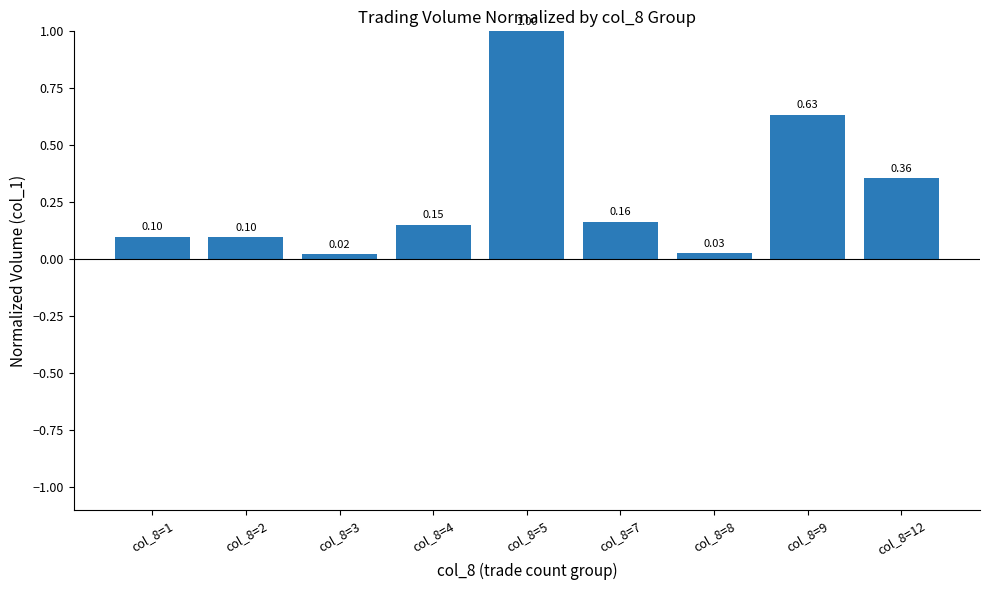

The value at col_8=5 is 1.6. True or false?

False